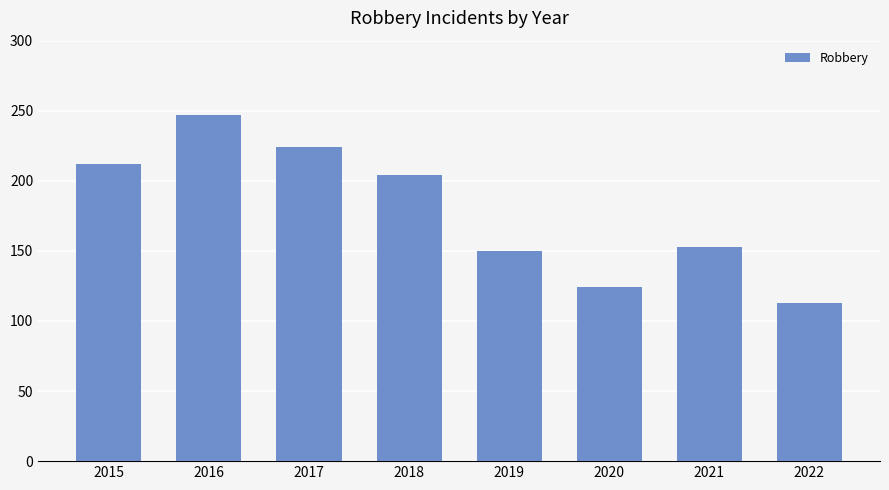

What is the change in value from 2015 to 2018?

-8